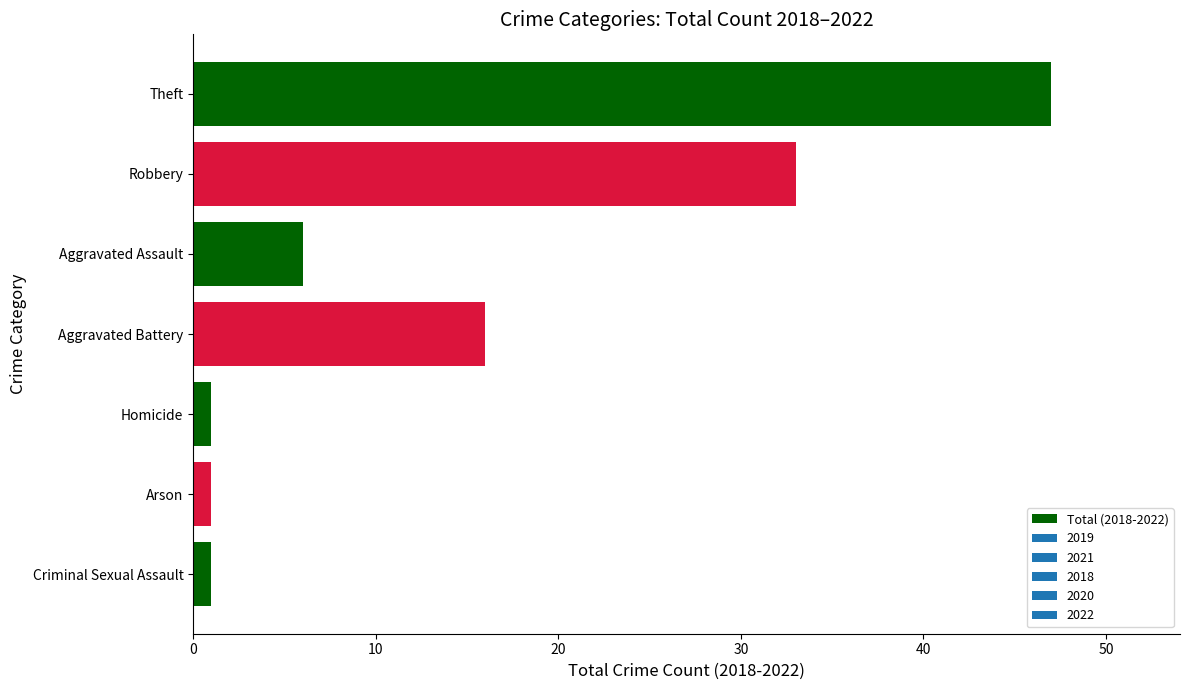

What value does the data have at Aggravated Battery, to the nearest 5?

15